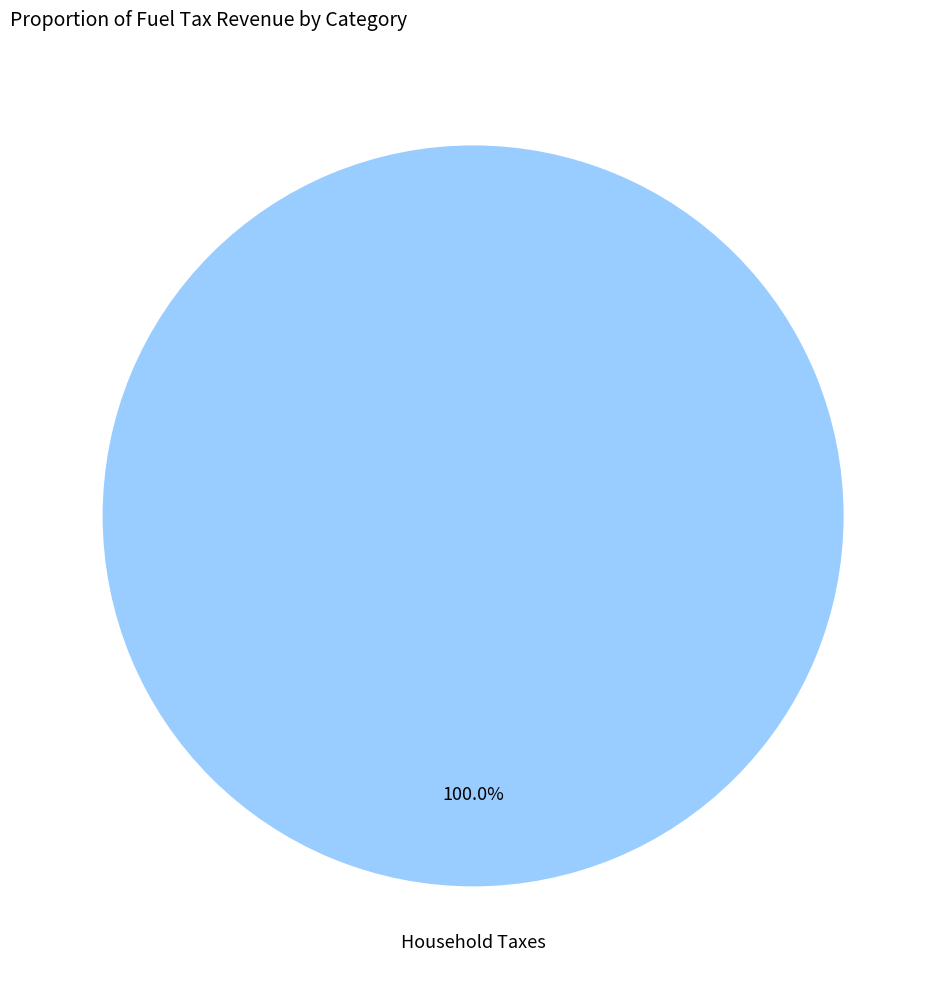

Is there a majority slice in this chart?

Yes